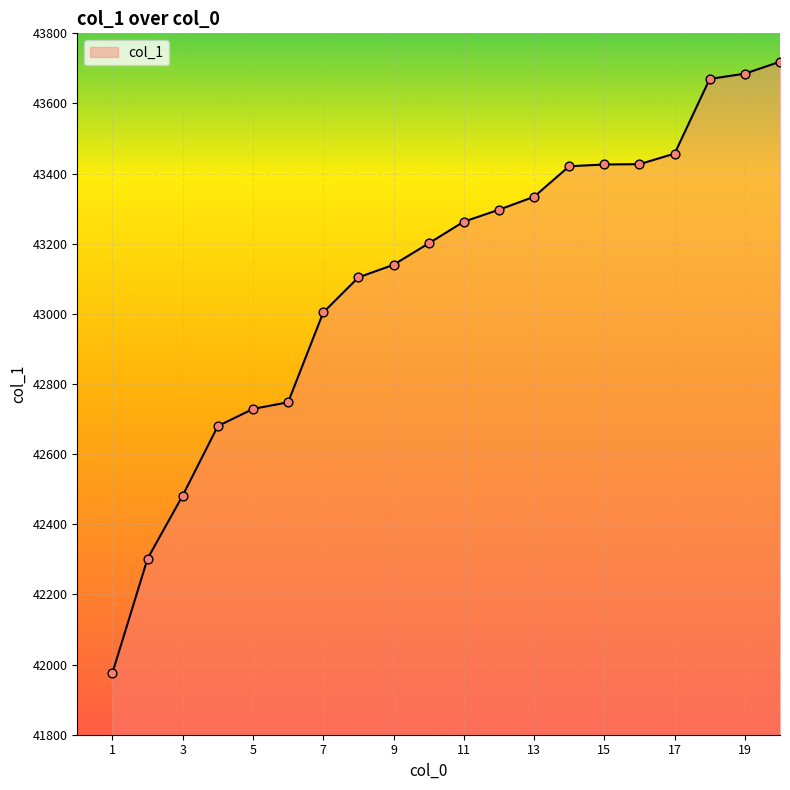

What is the smallest value displayed?

41976